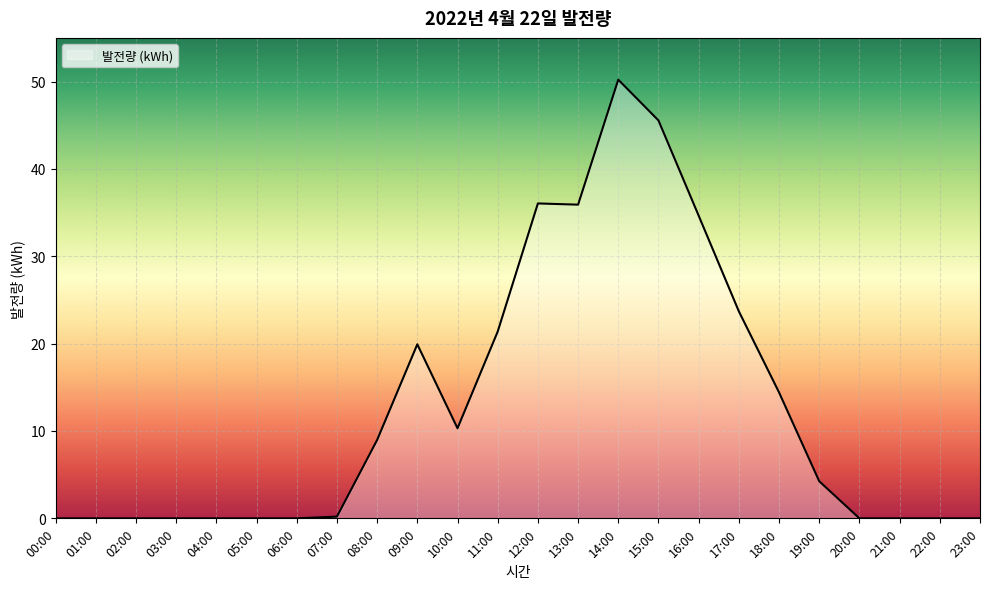

What is the difference between the second highest and second lowest values?

45.5